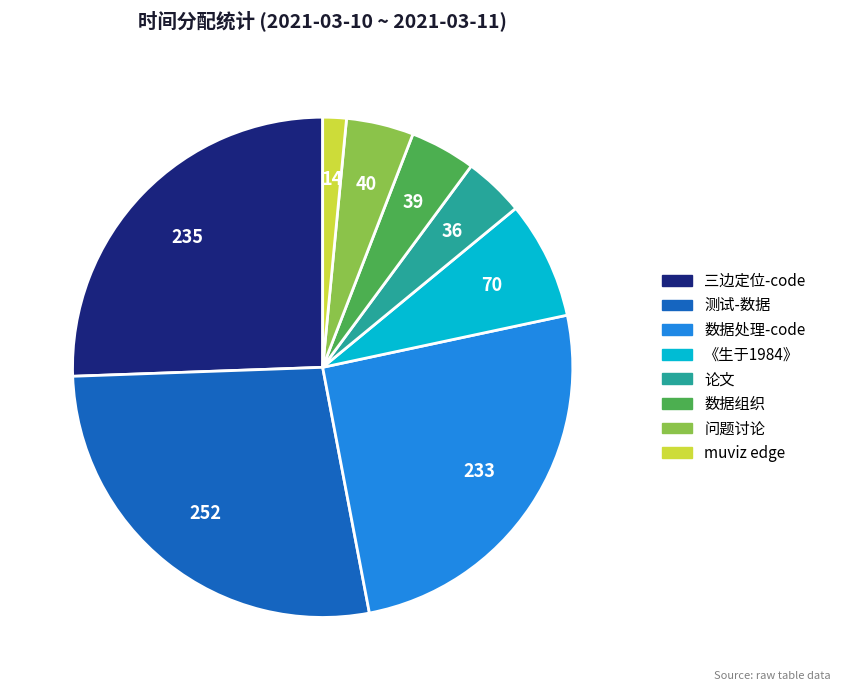

Is there a majority slice in this chart?

No